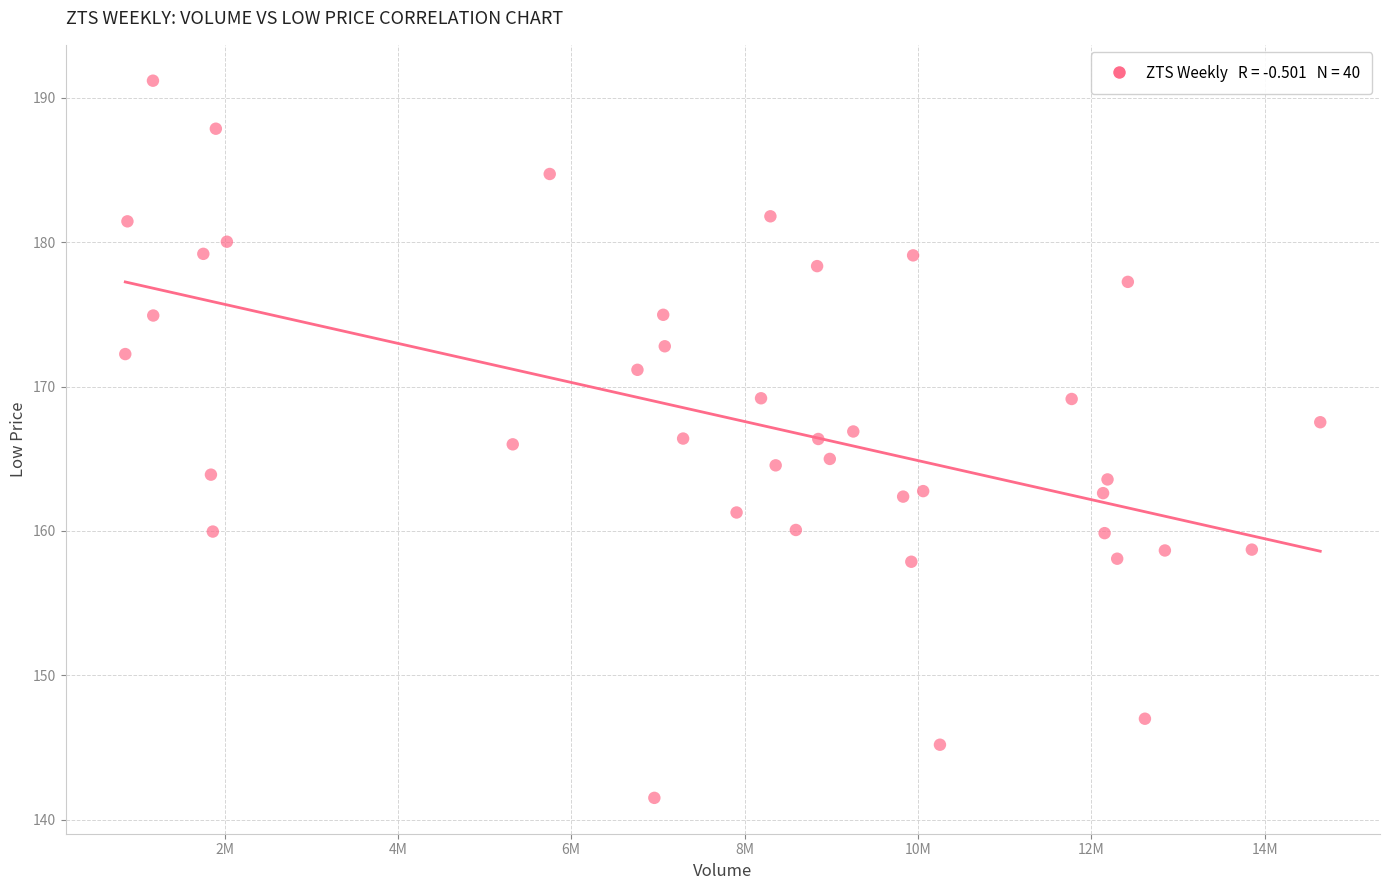

What is the range of Y values (max minus min)?

49.7